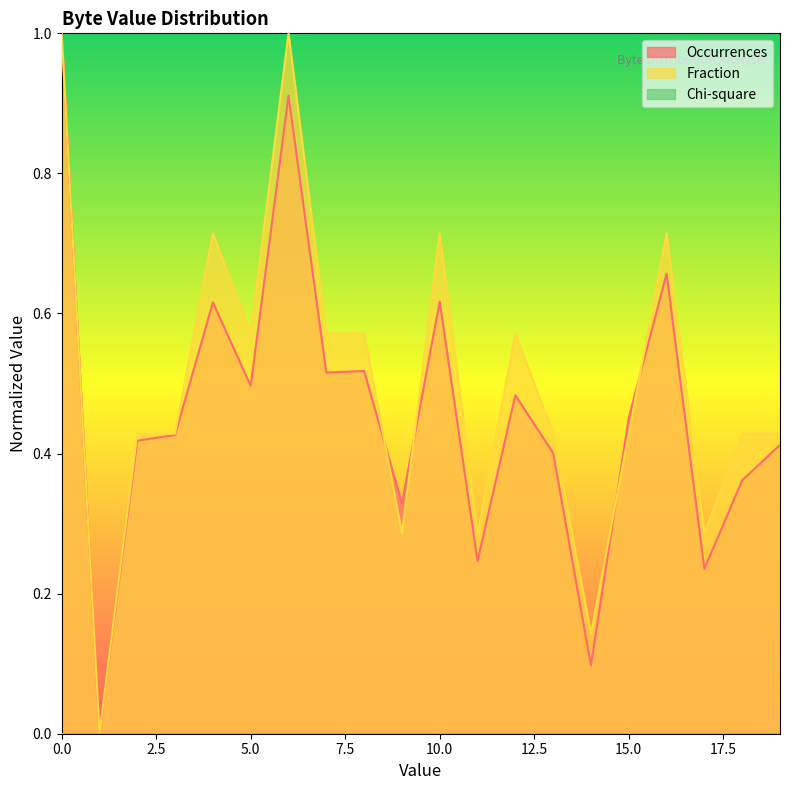

How many categories are shown in the chart?

20